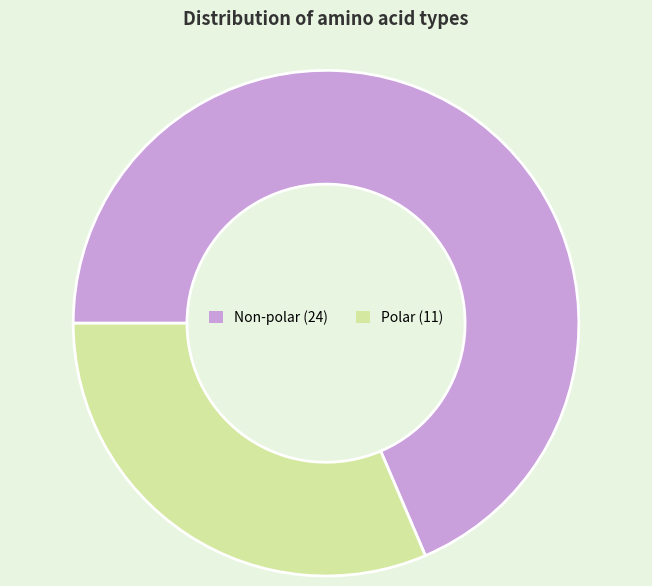

Is there a majority slice in this chart?

Yes